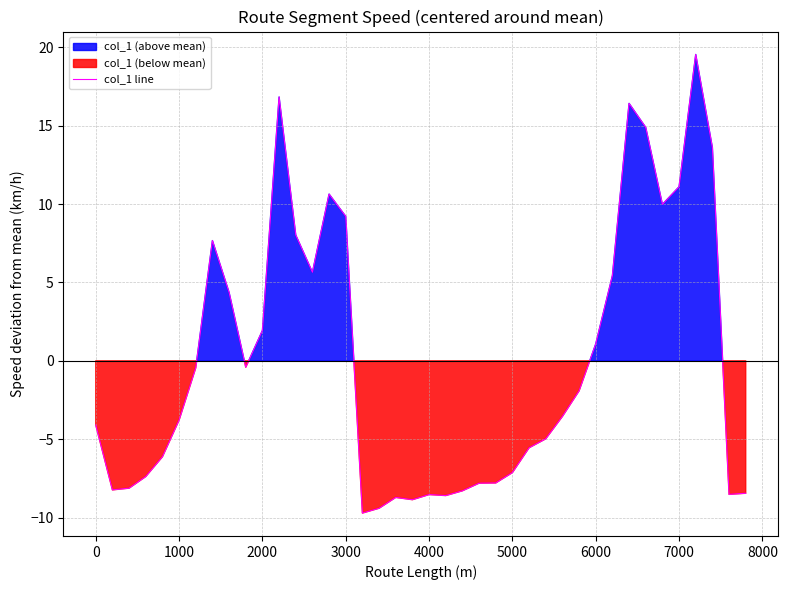

The value of col_1 line at 5000 is -7.1. True or false?

True